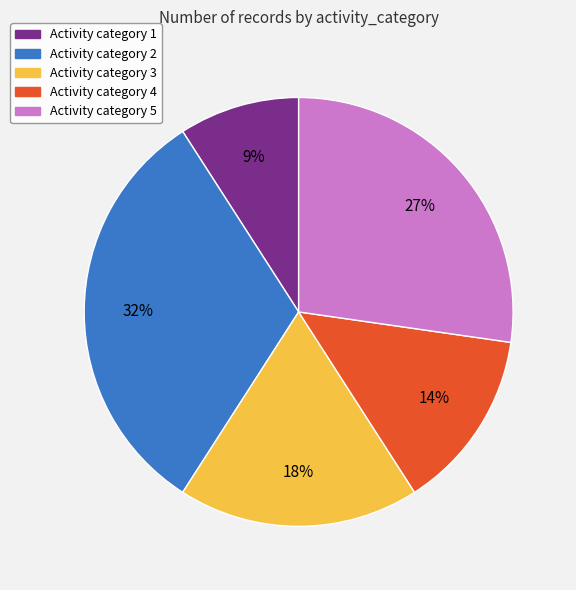

Does any single category account for the majority?

No